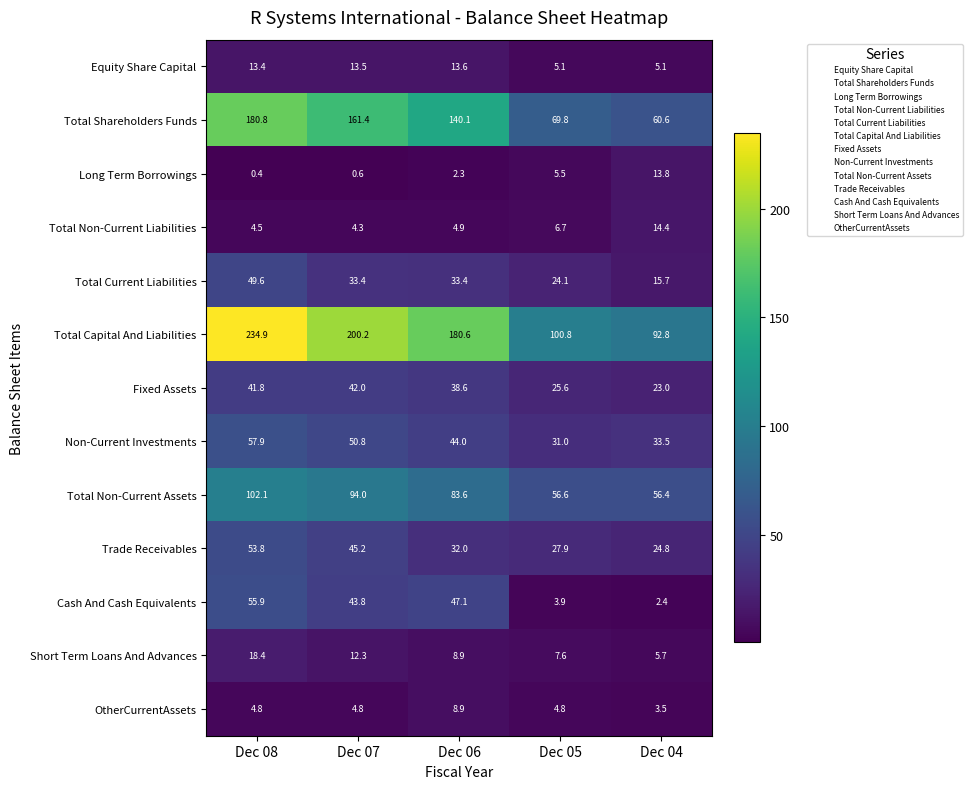

The value of Total Current Liabilities at Dec 06 is 22.4. True or false?

False